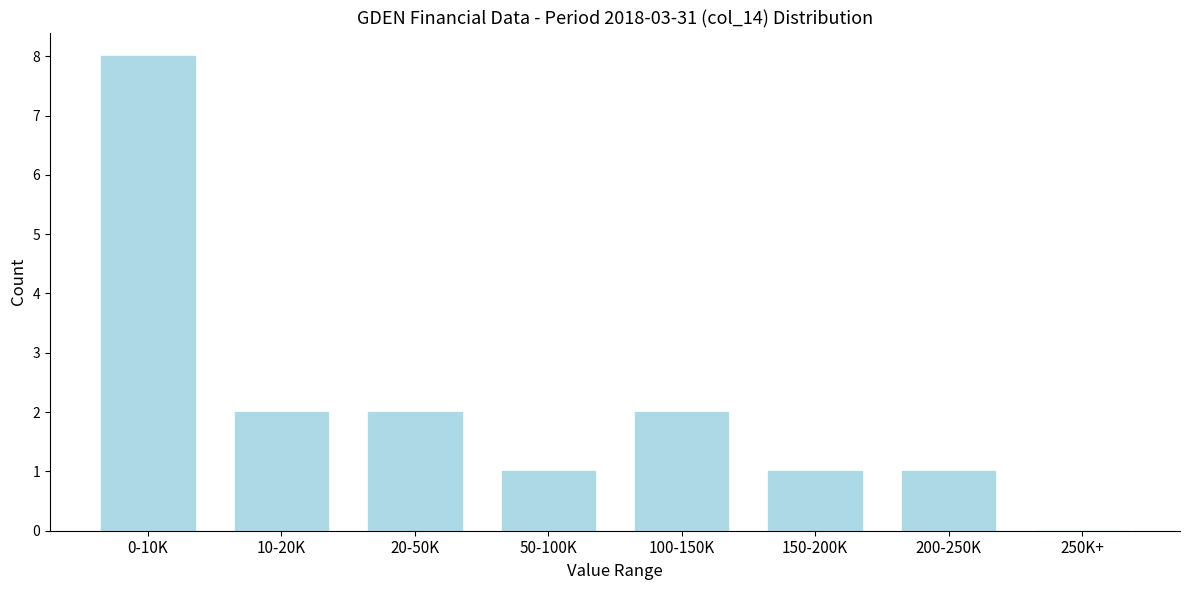

Reading left to right, what are all the values shown in this chart?

0-10K=8	10-20K=2	20-50K=2	50-100K=1	100-150K=2	150-200K=1	200-250K=1	250K+=0